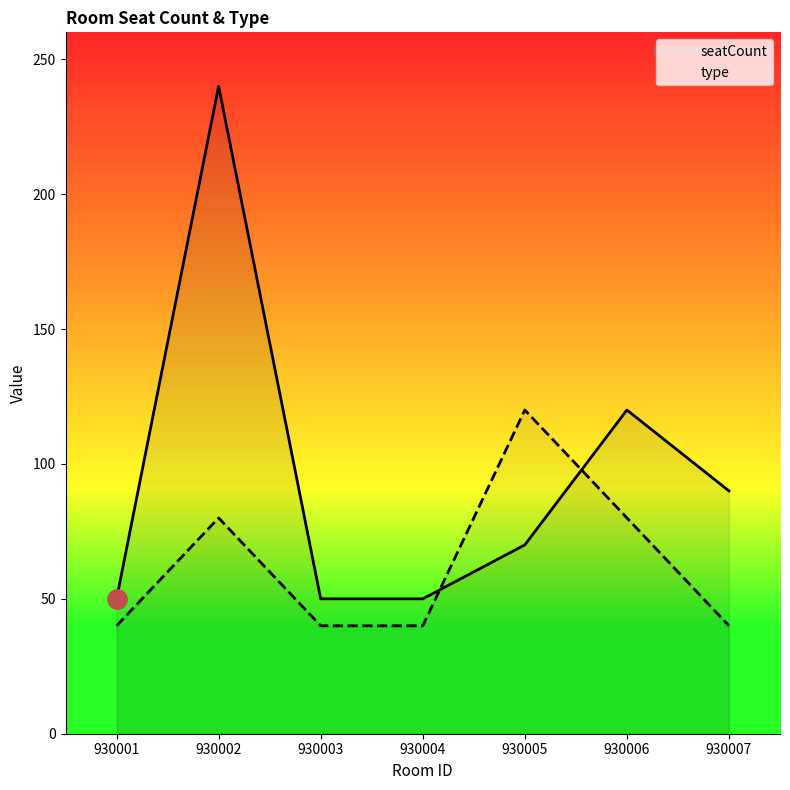

Count the number of data series in this chart.

2